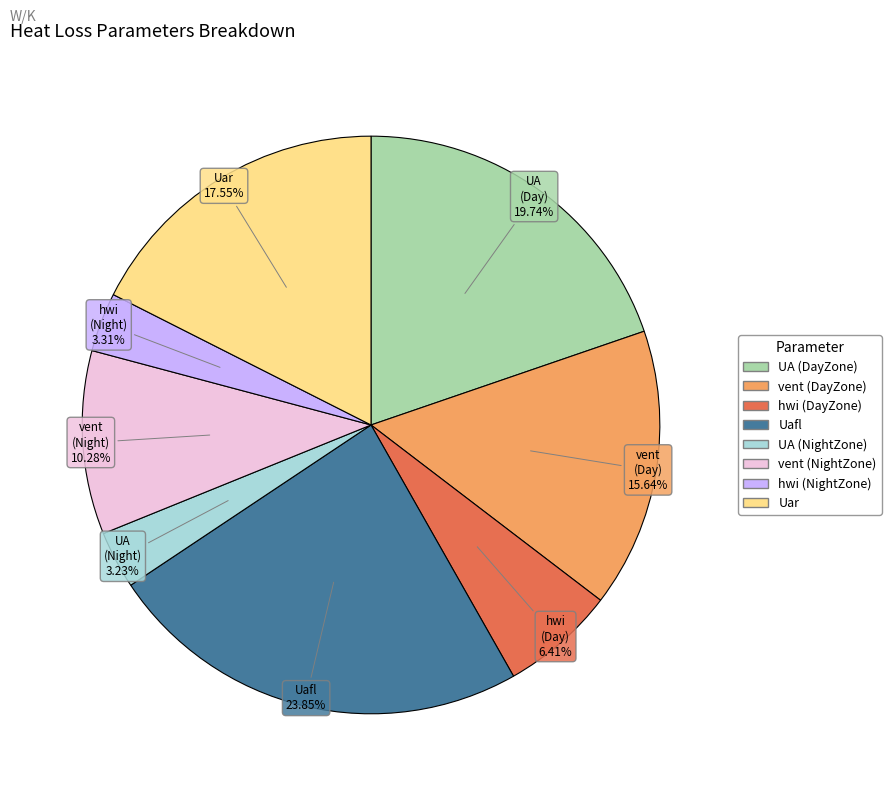

Which category has the biggest portion of the pie?

Uafl